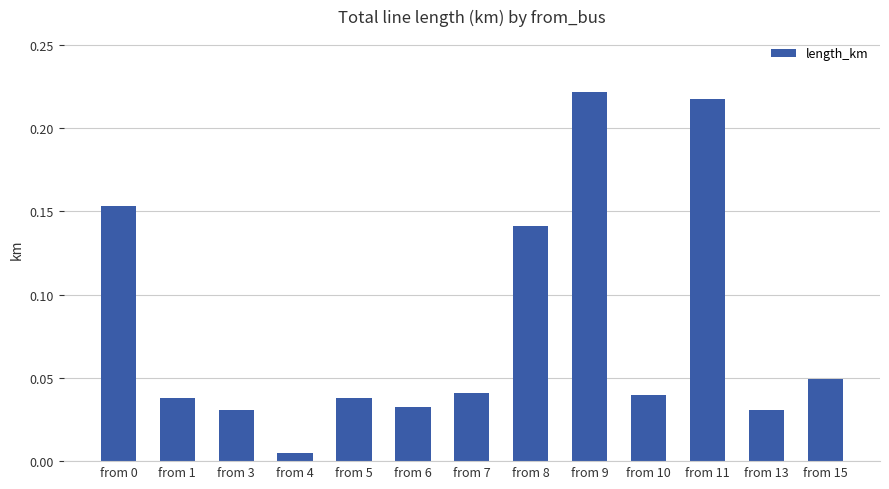

Between from 6 and from 8, which is larger?

from 8